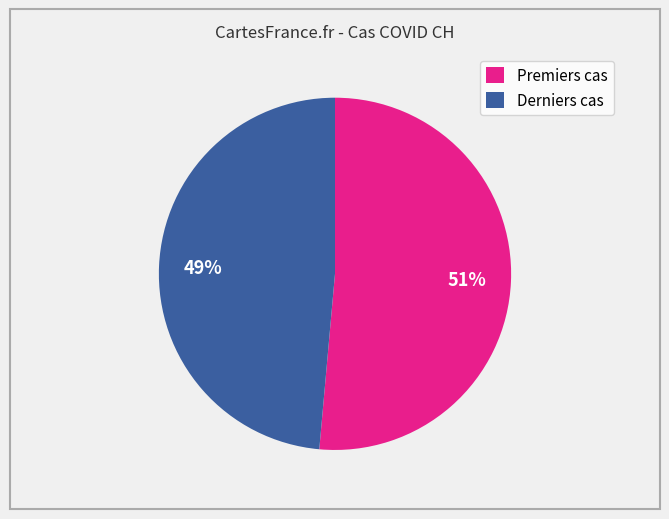

To the nearest percent, what portion does Premiers cas represent?

51%